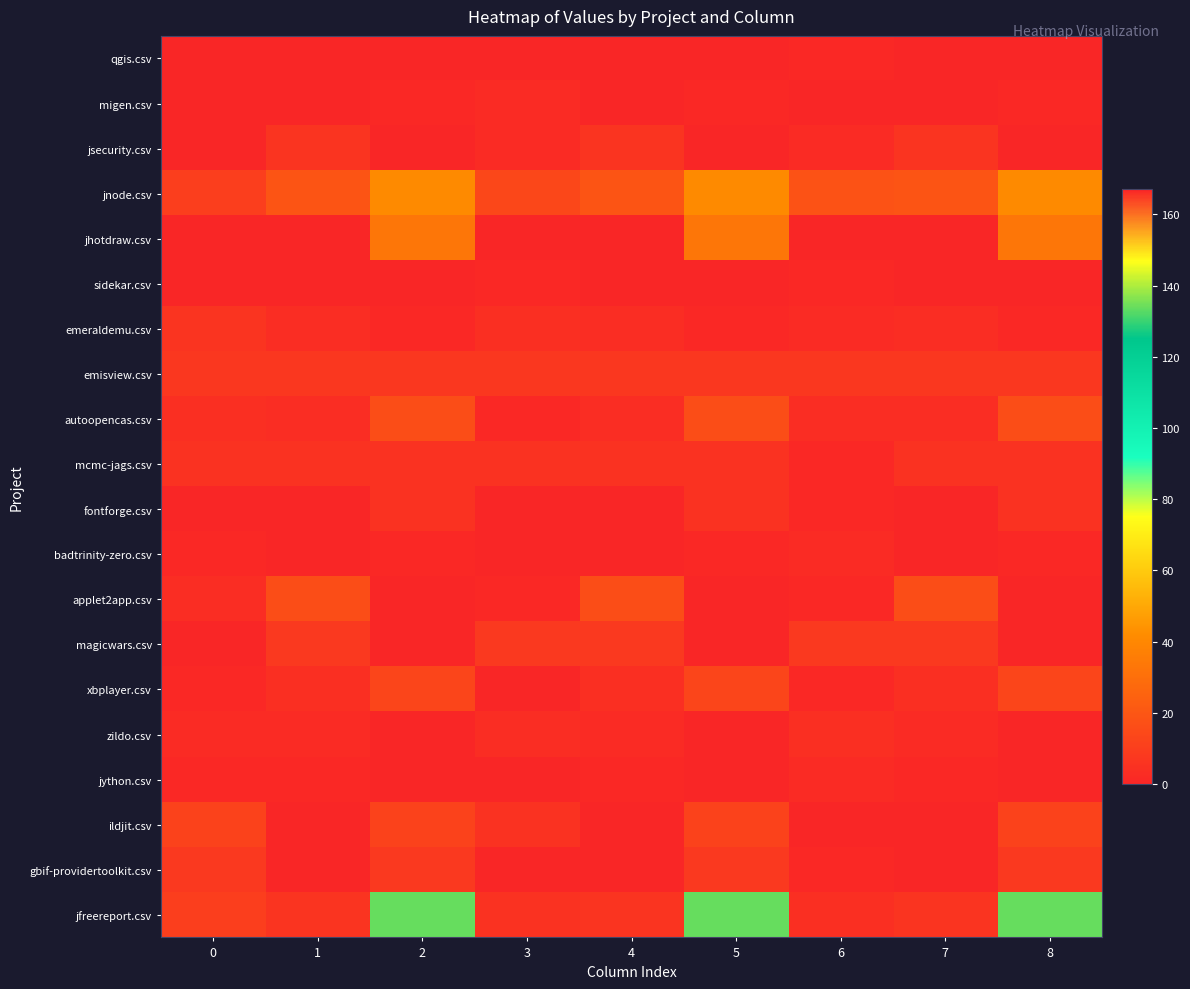

How many series are shown in this chart?

20